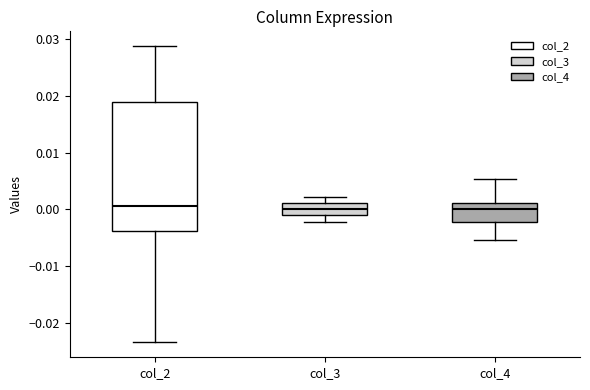

Reading left to right, read every box against the y-axis: the position of its median line, the range the box covers, and the ends of its whiskers. The values are not printed on the chart, so give them approximately, as read against the axis.

col_2: median 0.001, box -0.004 to 0.019, whiskers -0.023 to 0.029
col_3: median 0.000, box -0.001 to 0.001, whiskers -0.002 to 0.002
col_4: median 0.000, box -0.002 to 0.001, whiskers -0.005 to 0.005